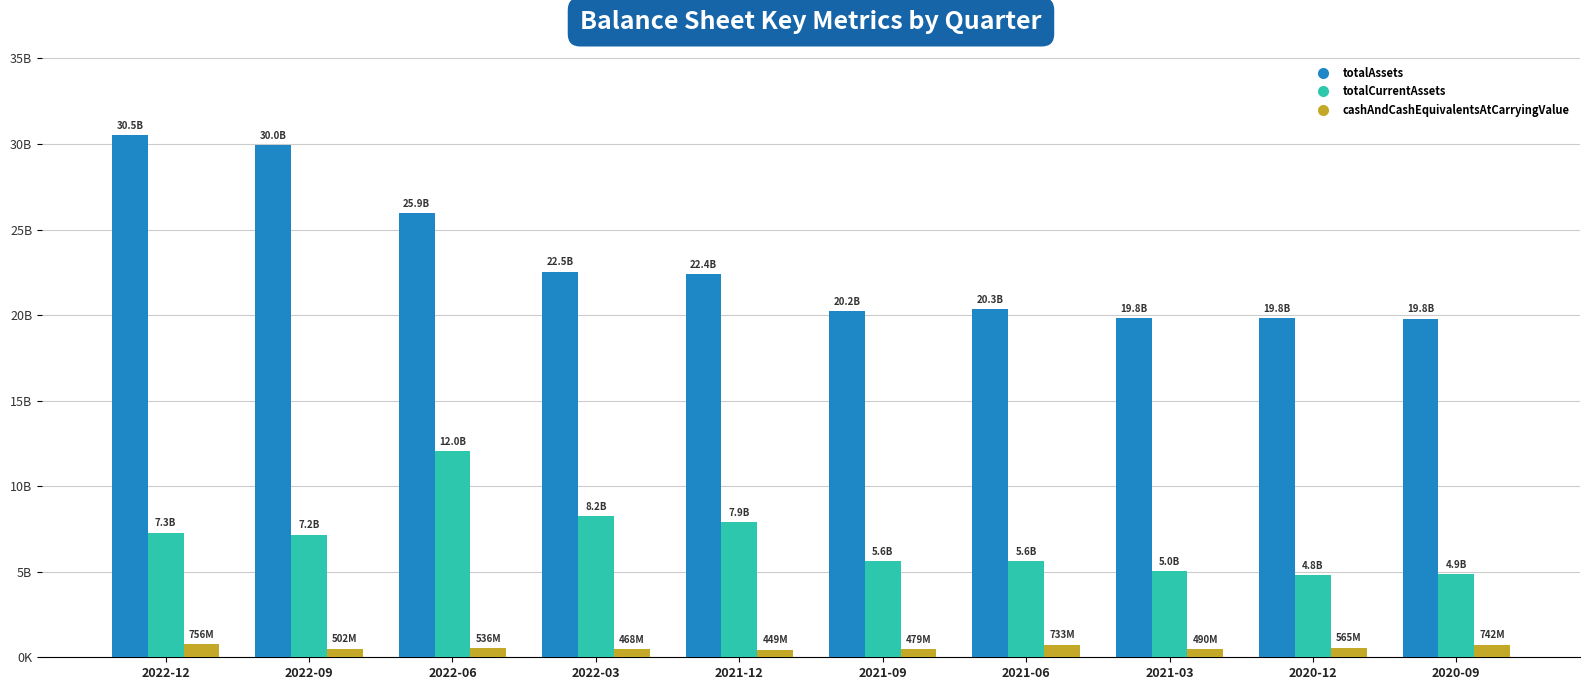

Reading right to left, what are all the values shown in this chart?

totalAssets: 2020-09=19785917000	2020-12=19827429000	2021-03=19841546000	2021-06=20341200000	2021-09=20236871000	2021-12=22395475000	2022-03=22545320000	2022-06=25943943000	2022-09=29954907000	2022-12=30520887000
totalCurrentAssets: 2020-09=4869484000	2020-12=4799679000	2021-03=5049053000	2021-06=5616750000	2021-09=5631274000	2021-12=7907649000	2022-03=8229694000	2022-06=12046644000	2022-09=7167827000	2022-12=7285000000
cashAndCashEquivalentsAtCarryingValue: 2020-09=742394000	2020-12=564734000	2021-03=489600000	2021-06=733117000	2021-09=478582000	2021-12=449481000	2022-03=467711000	2022-06=535799000	2022-09=502307000	2022-12=756055000